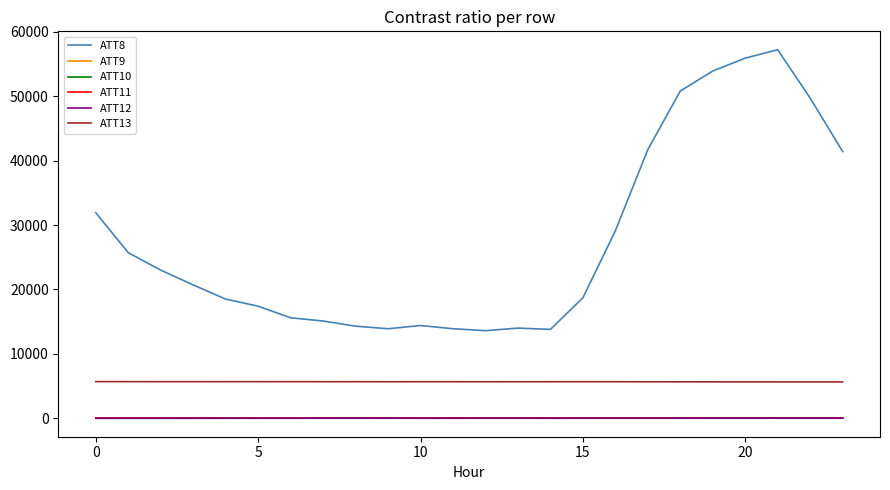

Which series has the largest total across all categories?

ATT8